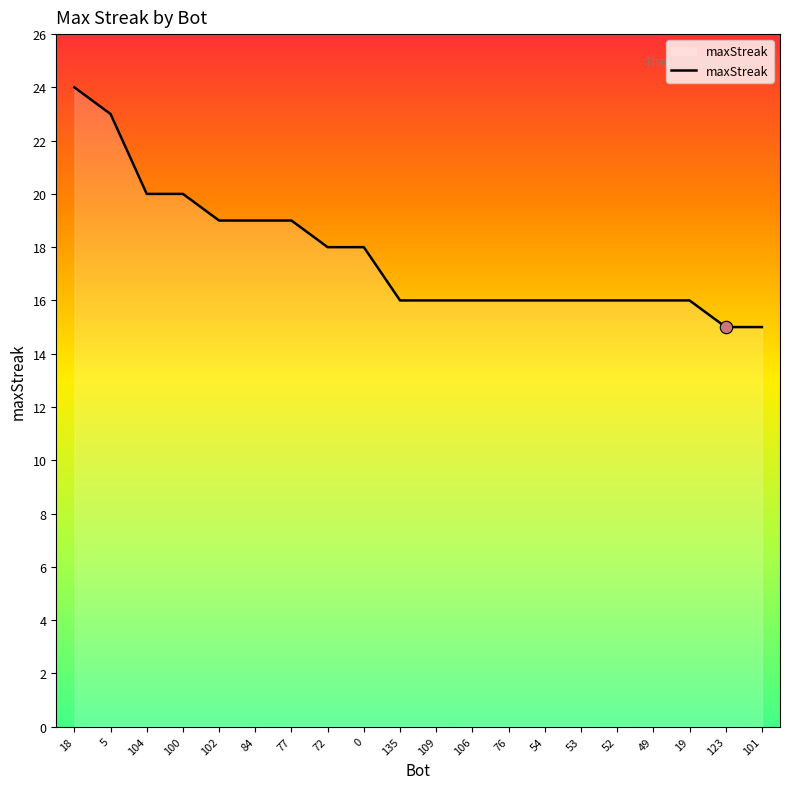

Which has a higher value, 76 or 5?

5